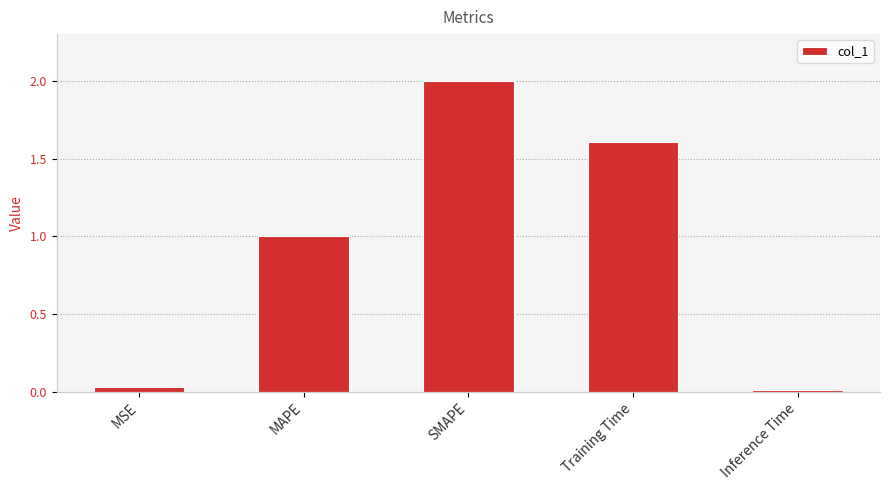

At which label does the data first exceed 1?

MAPE